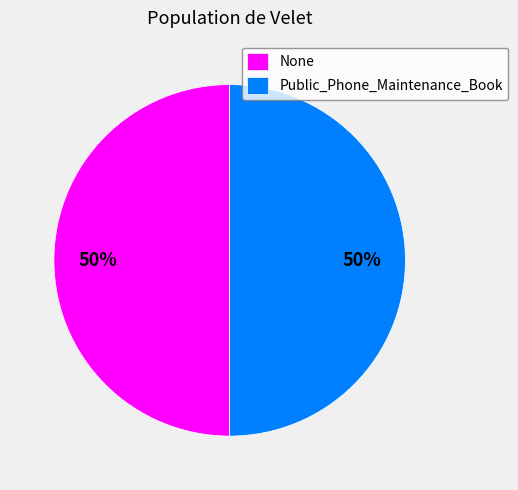

What is the ratio of the value at Public_Phone_Maintenance_Book to the value at None?

1.0